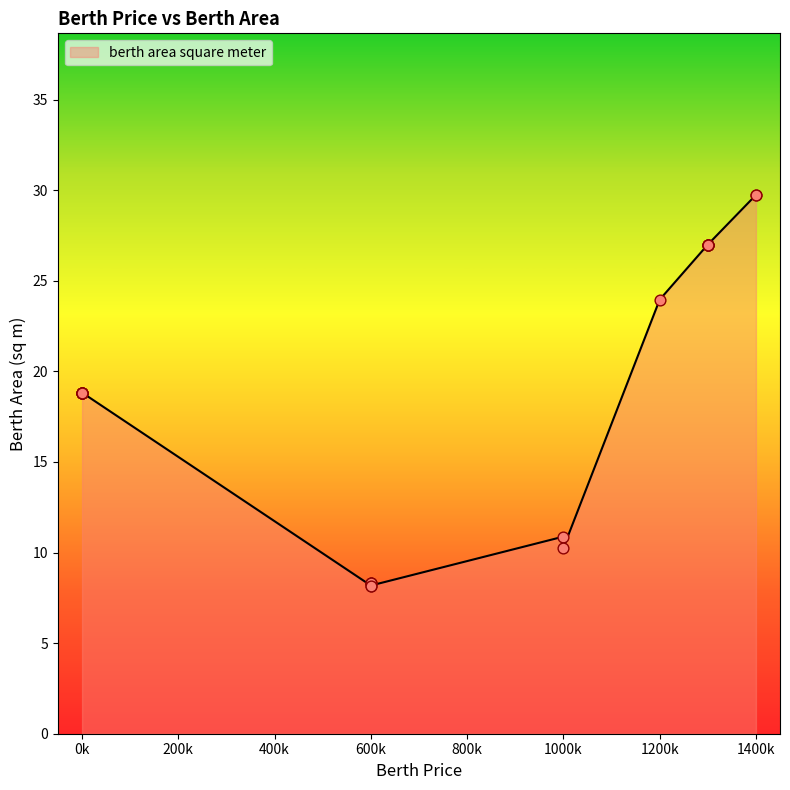

What is the ratio of the value at 1200000 to the value at 0?

1.3